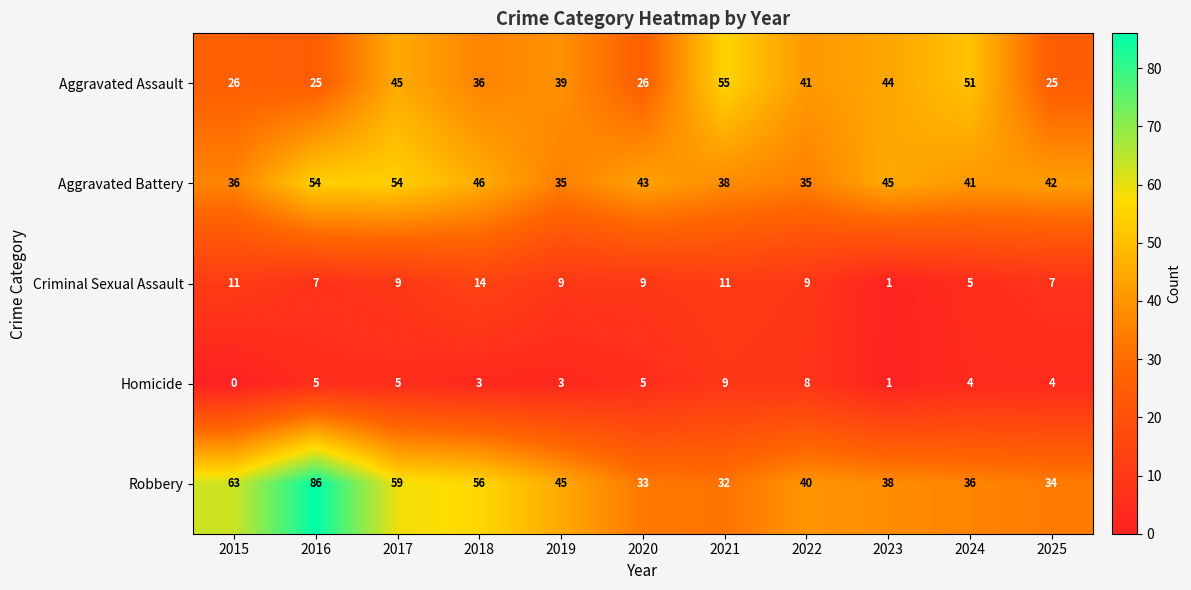

At how many categories does at least one series exceed 57?

3